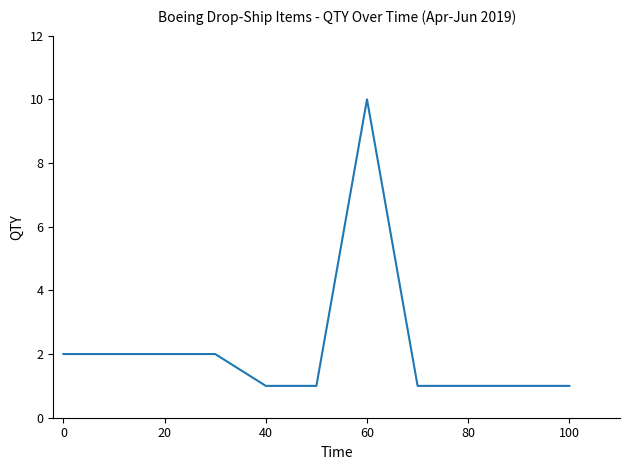

What is the difference between the maximum and minimum values?

9